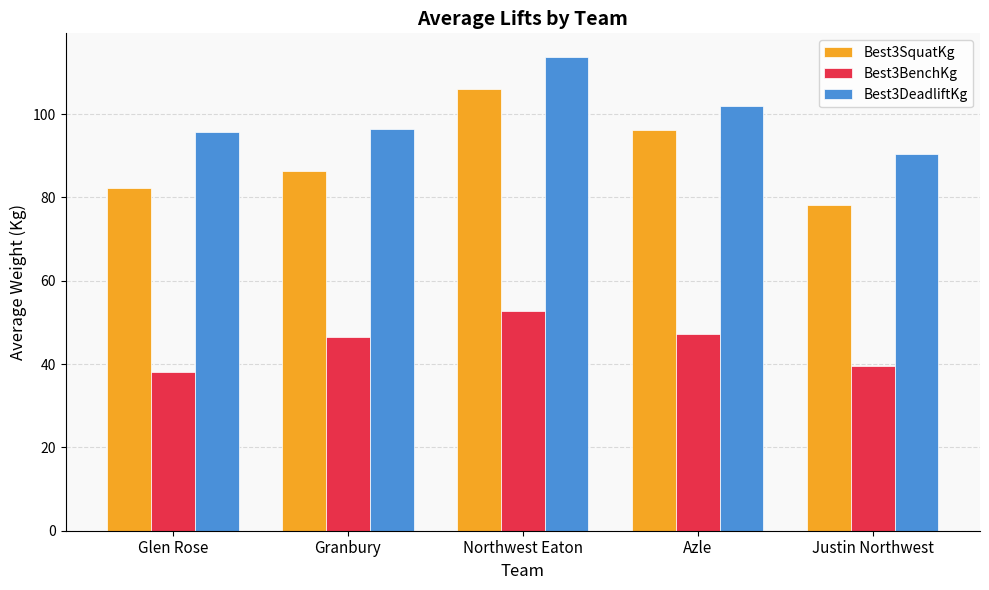

Is the value of Best3BenchKg at Azle greater than the value of Best3SquatKg at Azle?

No